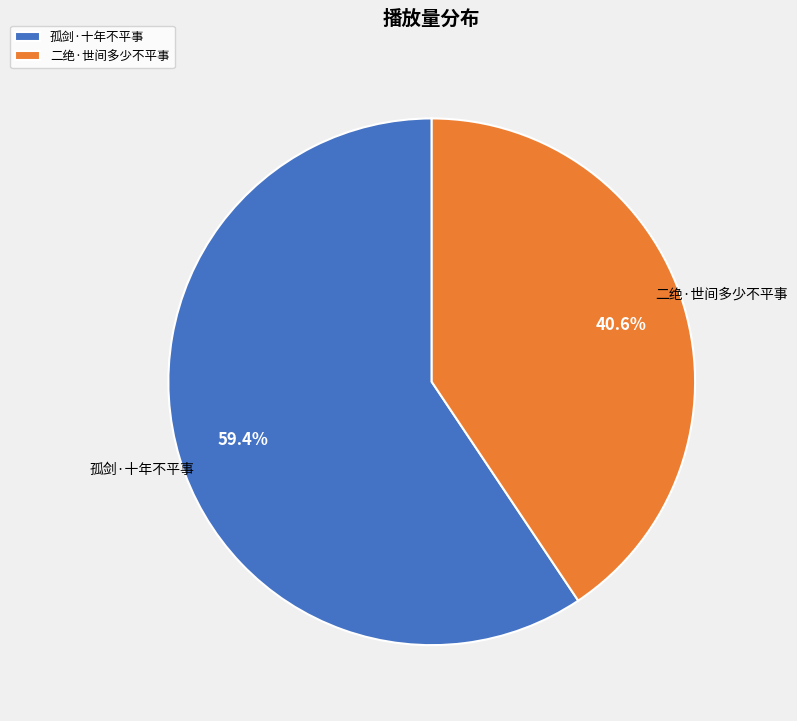

To the nearest percent, what is the difference between the 二绝·世间多少不平事 and 孤剑·十年不平事 slice percentages?

19%